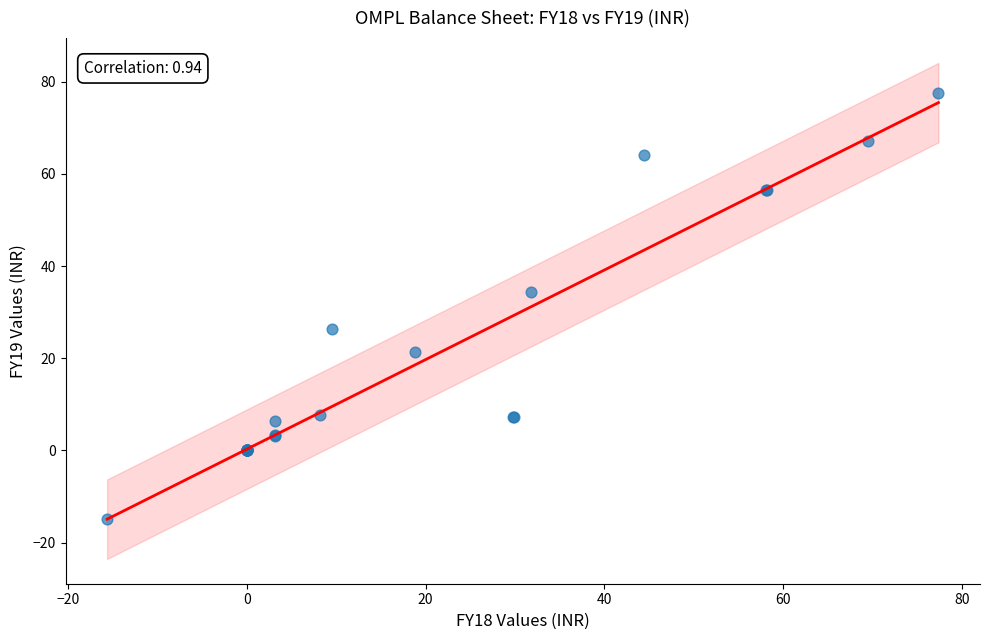

What Y value in the scatter plot is closest to 31?

34.5